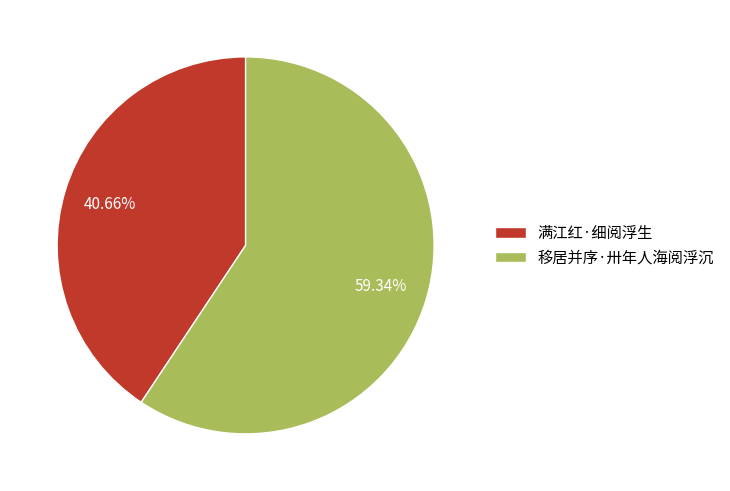

True or false: 移居并序·卅年人海阅浮沉 accounts for 59% of the total.

True